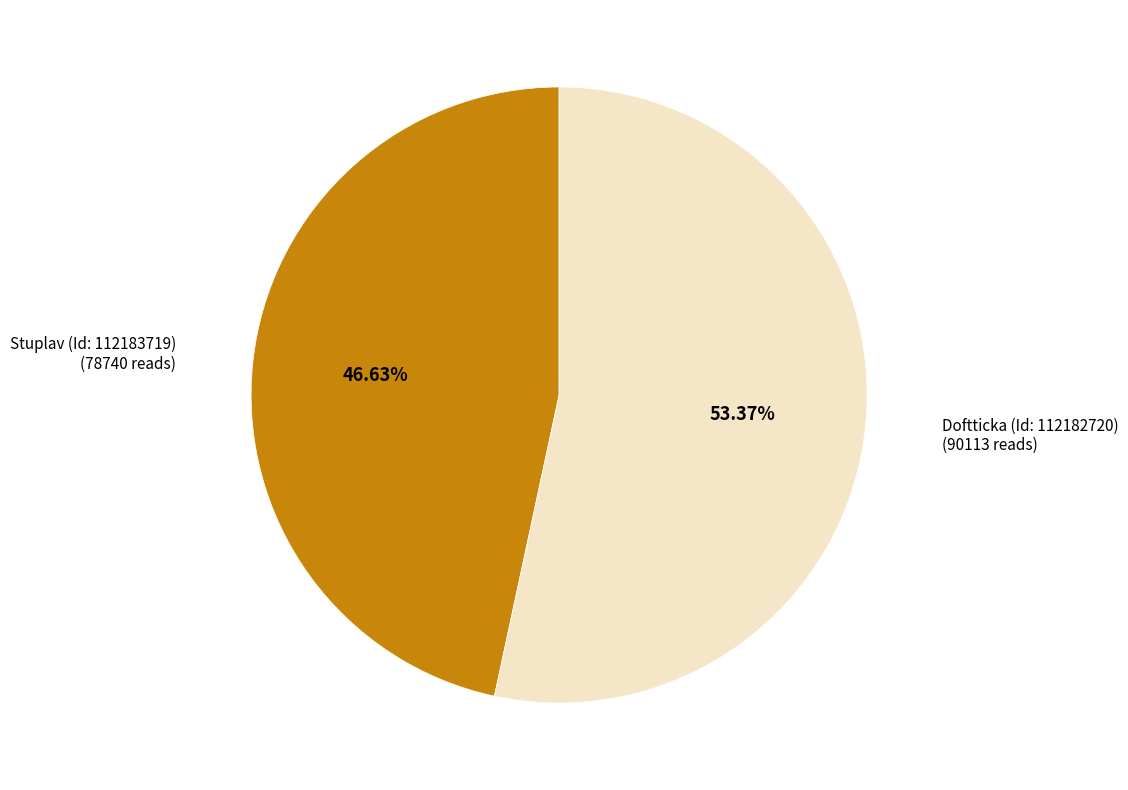

Is there a majority slice in this chart?

Yes